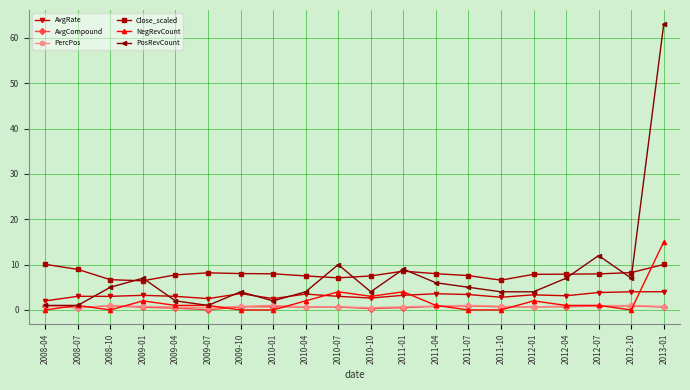

What is the sum of all NegRevCount values?

38.0